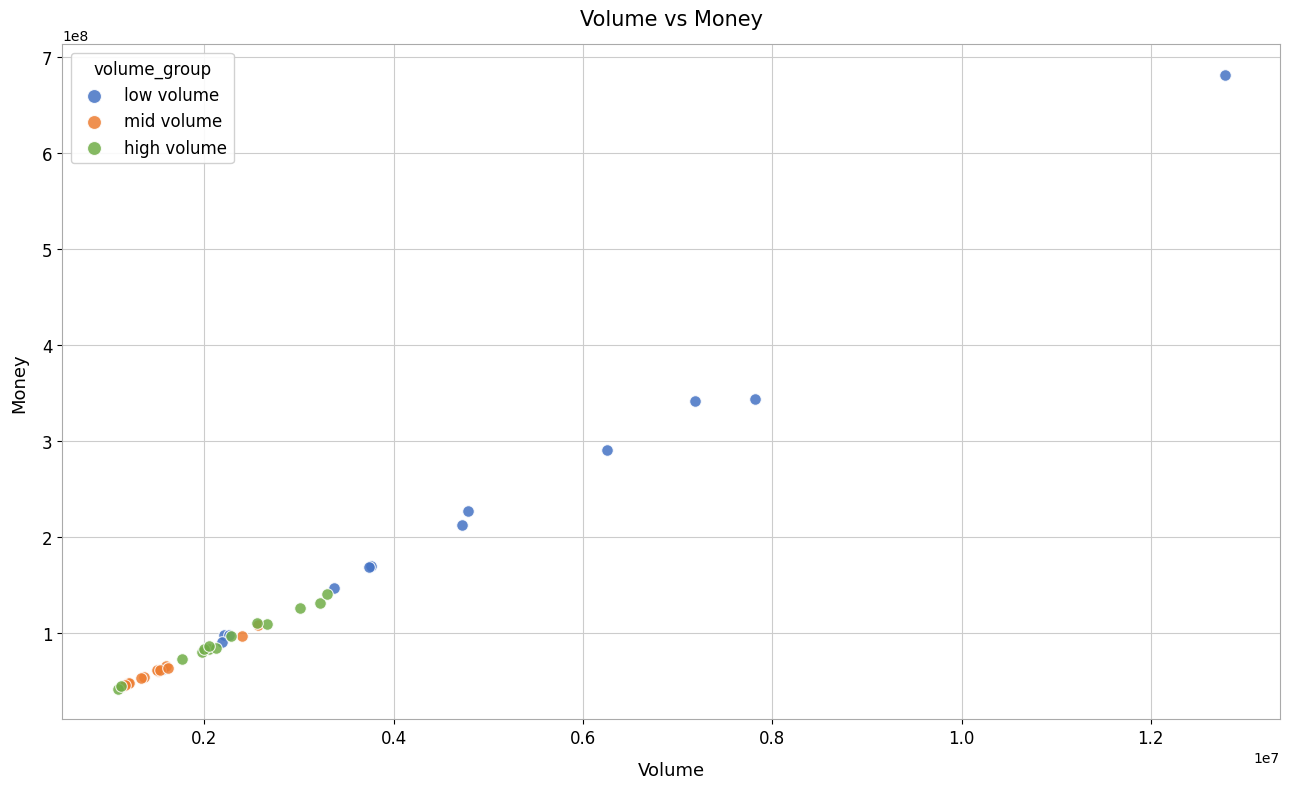

Which series has the widest spread of Y values?

low volume